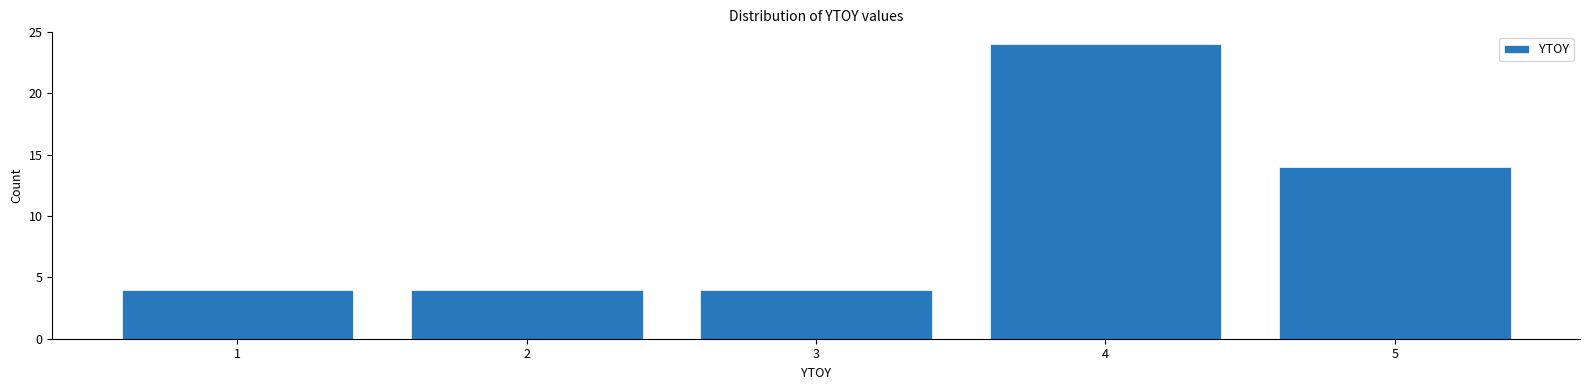

Reading right to left, what are all the values shown in this chart?

14	24	4	4	4